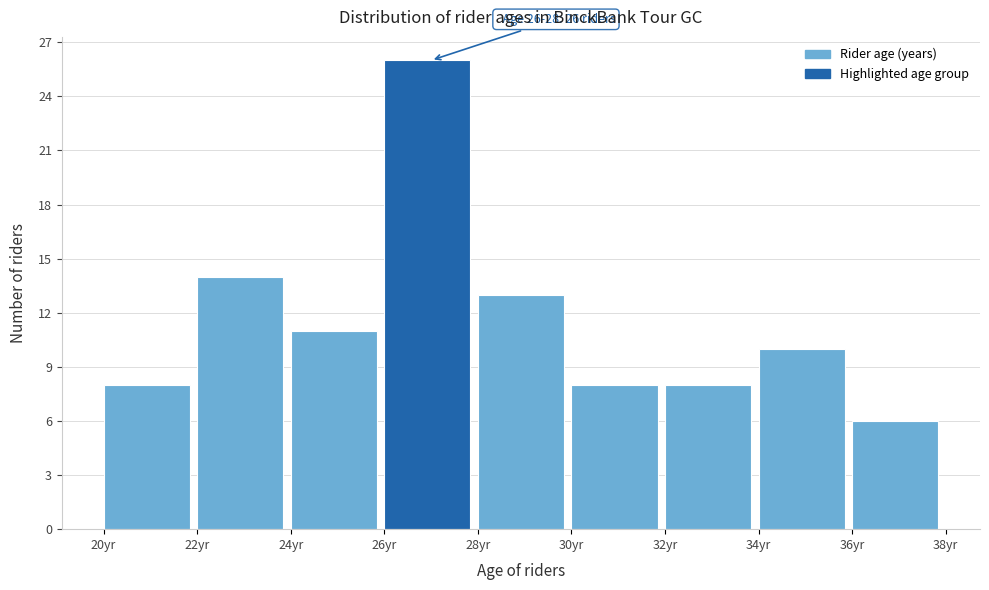

Which range on the x-axis has the tallest bar?

26 to 28